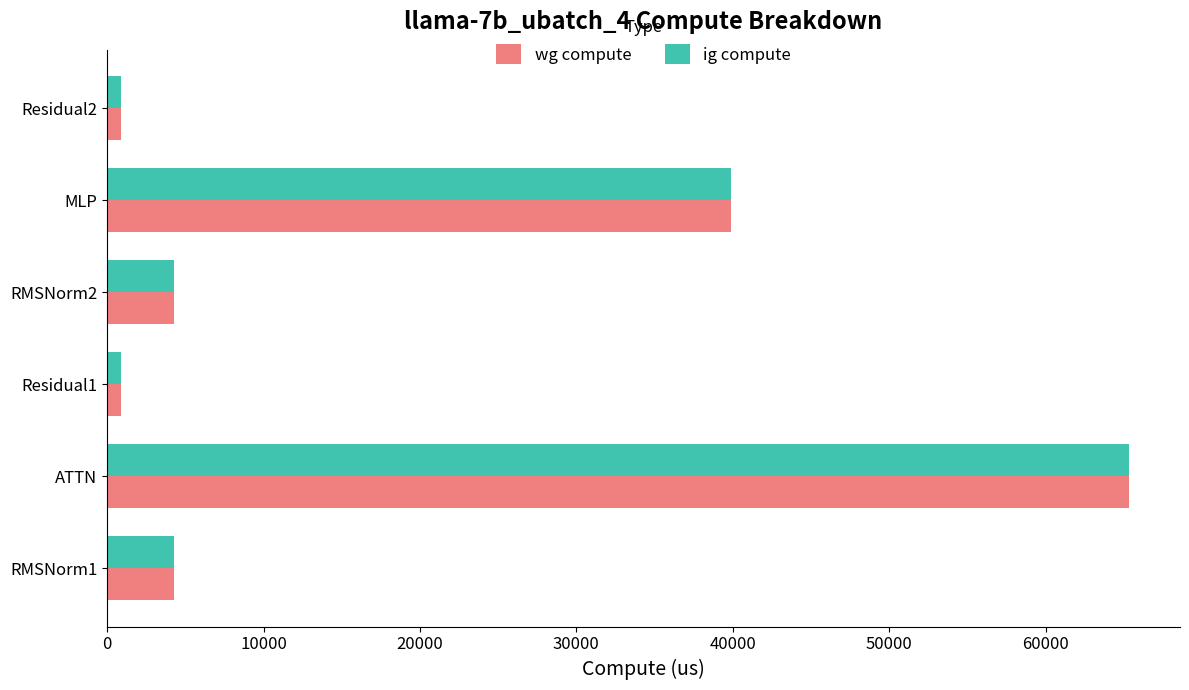

Which category has the highest value in the wg compute series?

ATTN